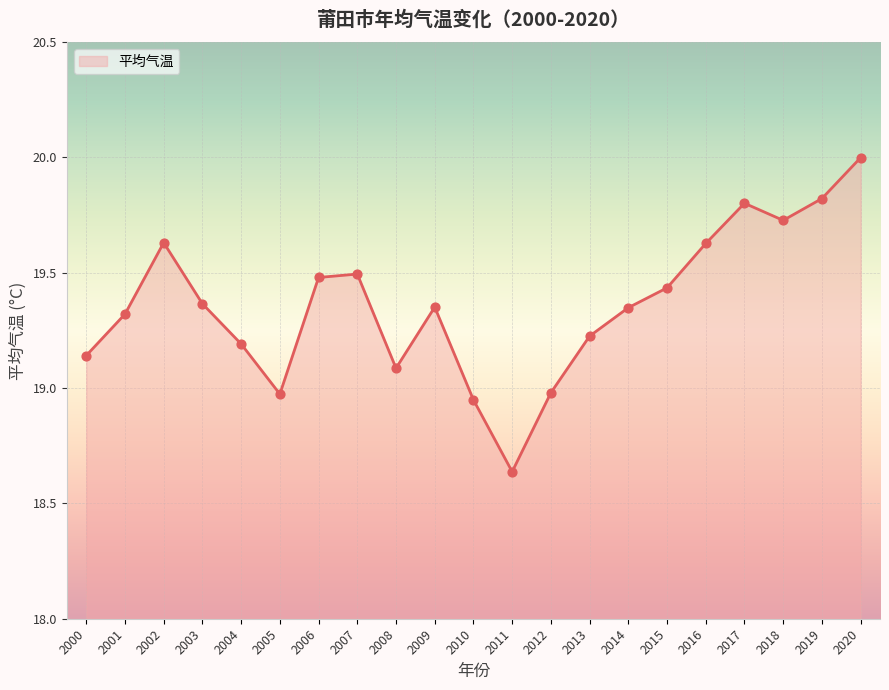

Which has a higher value, 2016 or 2018?

2018